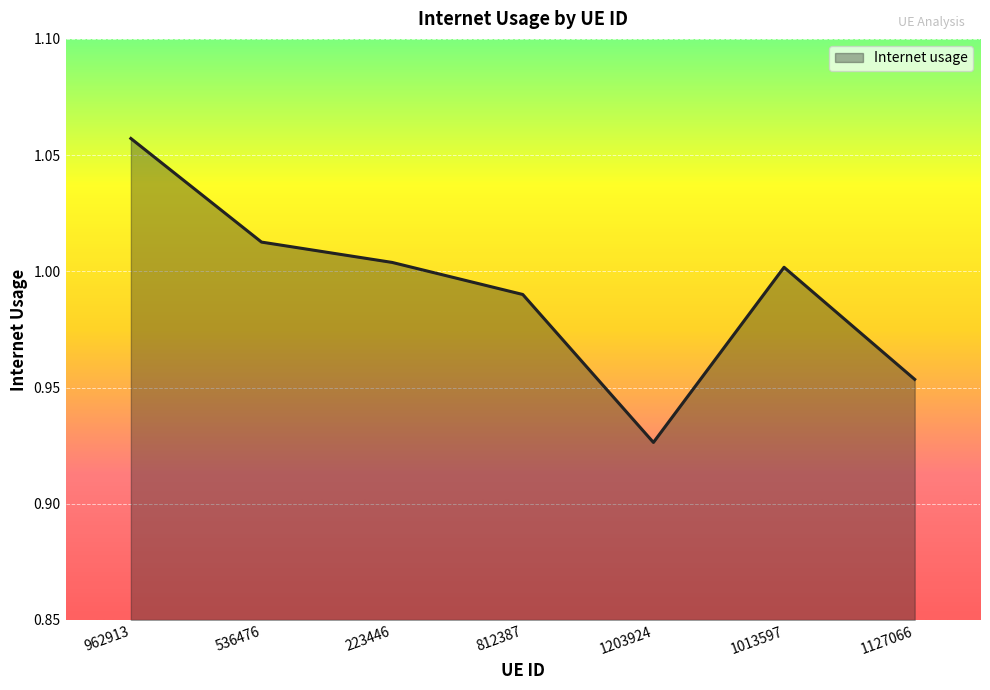

Where is the first local maximum?

1013597